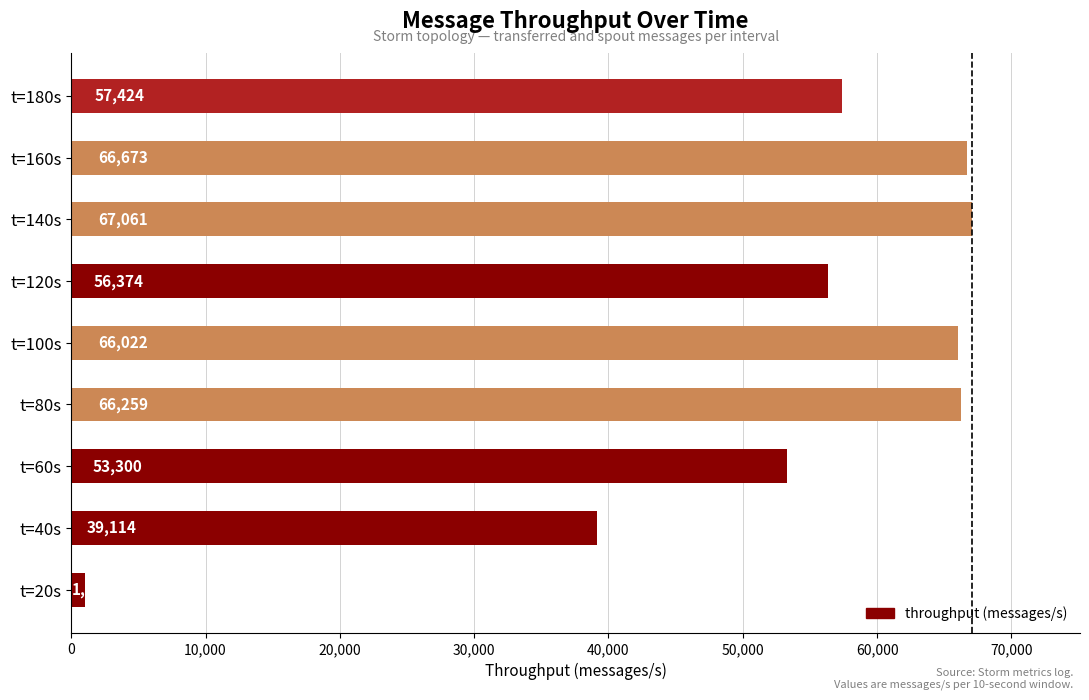

The chart shows a value of 56374 at t=120s. True or false?

True